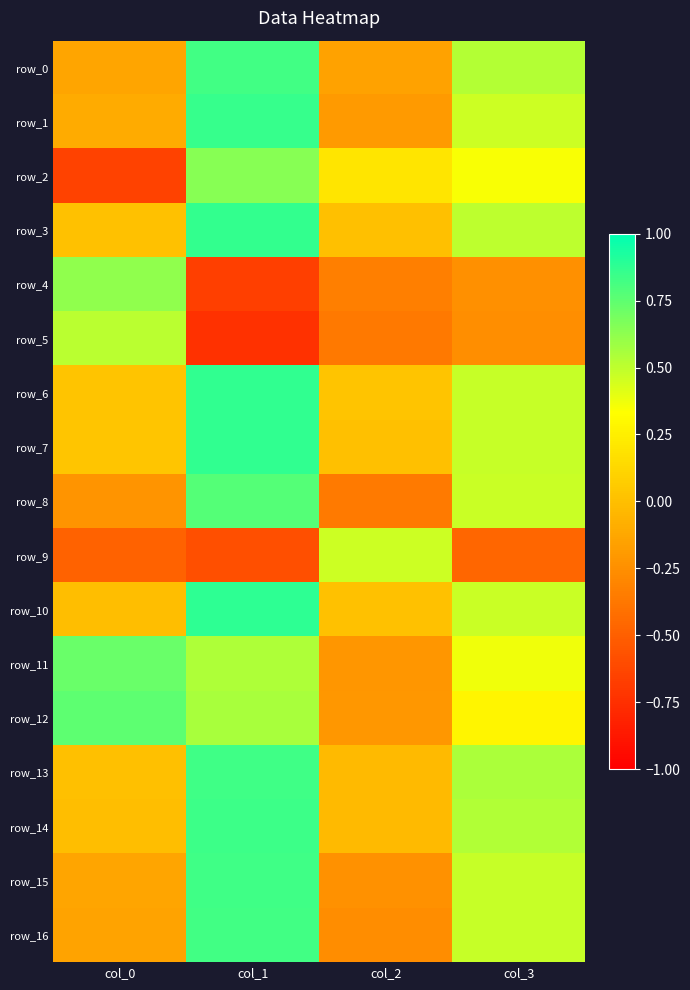

Rank the series at col_1 from lowest to highest value.

row_5, row_4, row_9, row_11, row_12, row_2, row_8, row_0, row_16, row_13, row_15, row_14, row_1, row_3, row_6, row_7, row_10